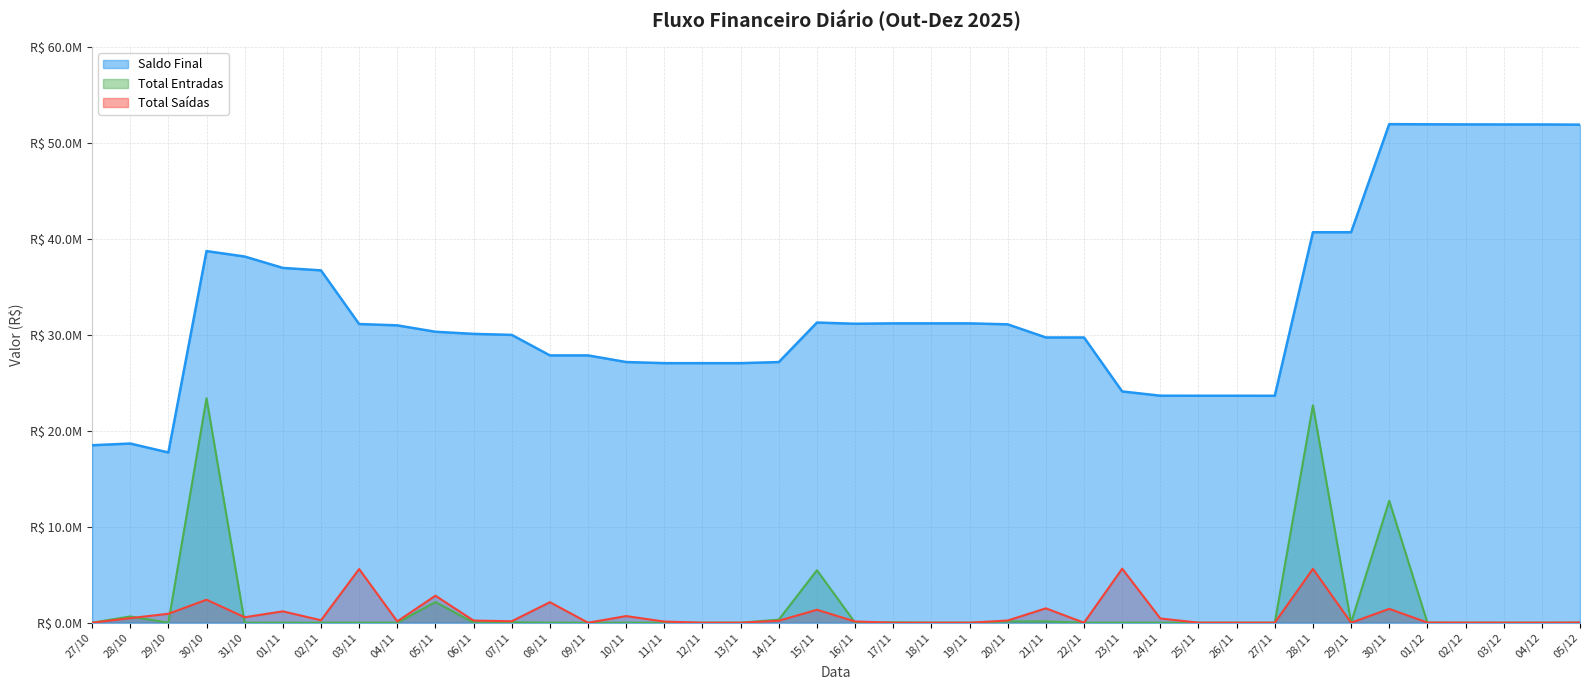

Does the chart have visible grid lines?

Yes